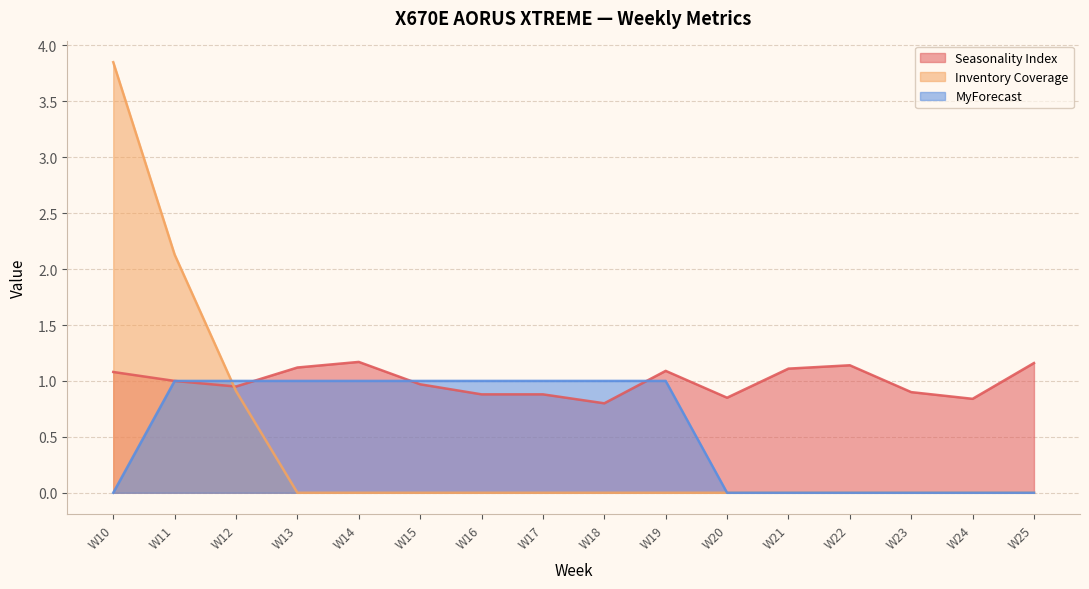

Rank the series at W20 from lowest to highest value.

Inventory Coverage, MyForecast, Seasonality Index